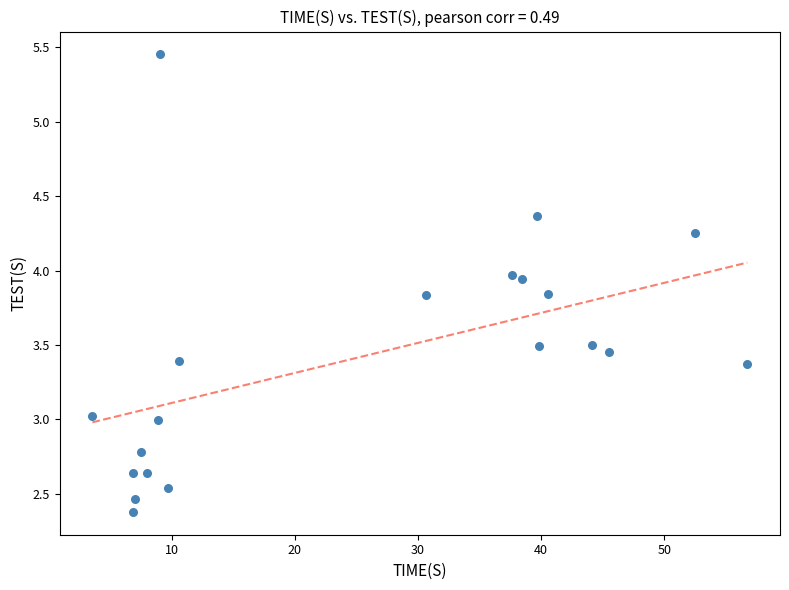

What is the range of Y values (max minus min)?

3.1